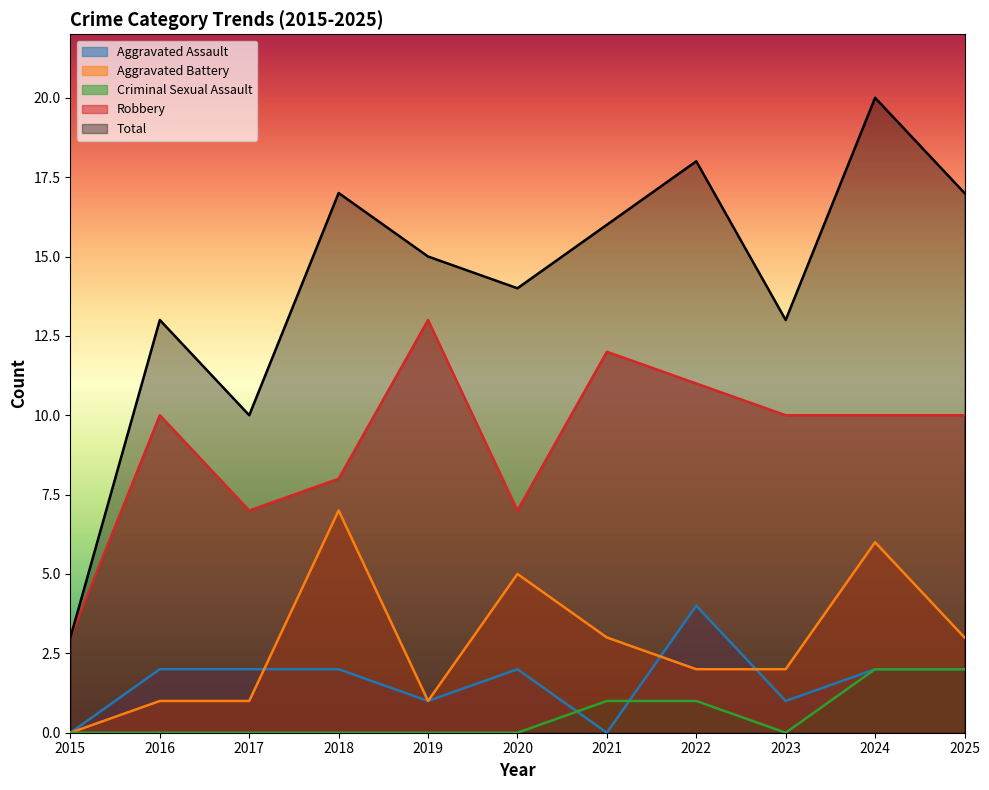

The Robbery series shows 3 at 2015. True or false?

True